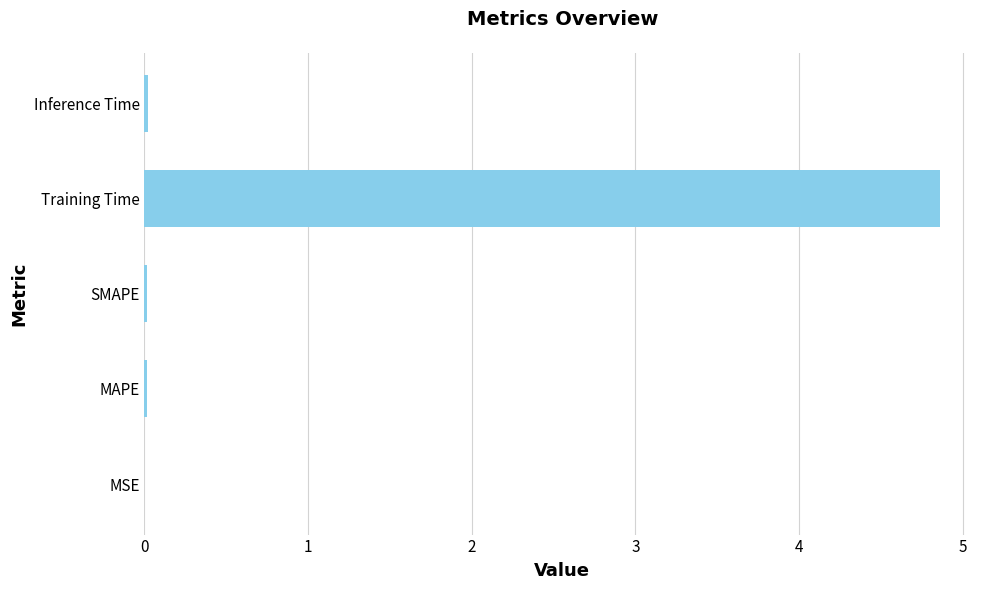

What is the greatest value displayed?

4.9